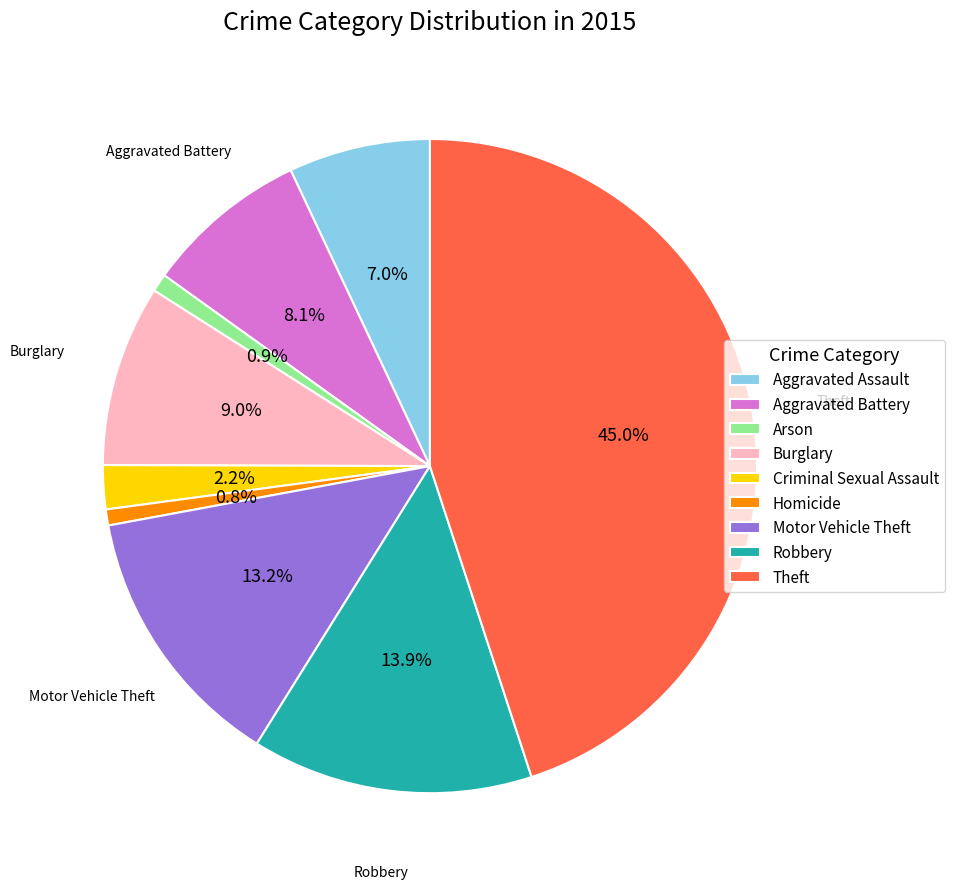

How many segments does this pie chart have?

9